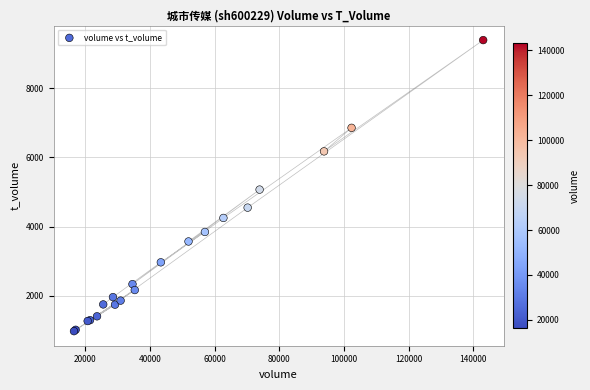

What Y value in the scatter plot is closest to 5184?

5070